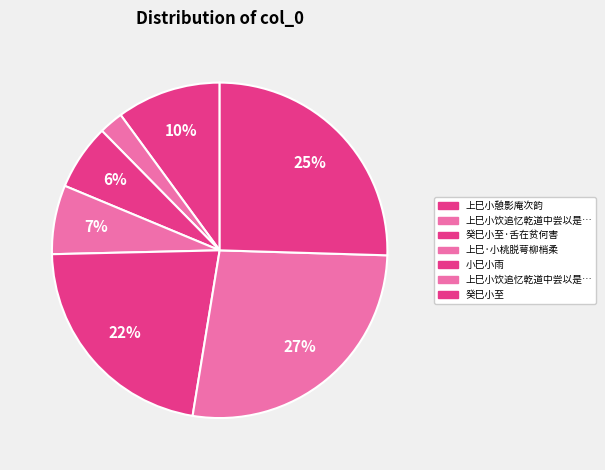

How many segments does this pie chart have?

7